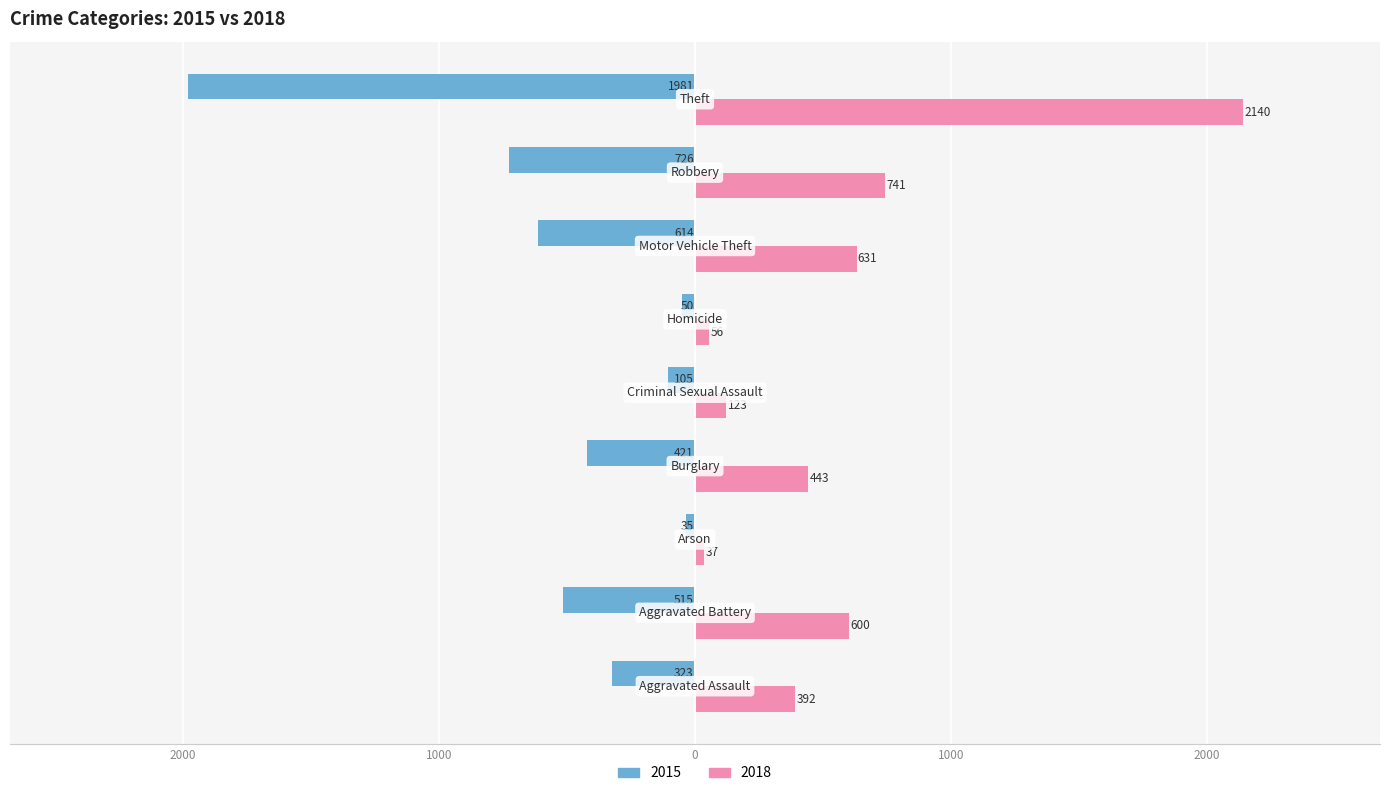

What are all the series names shown in the legend?

2015, 2018